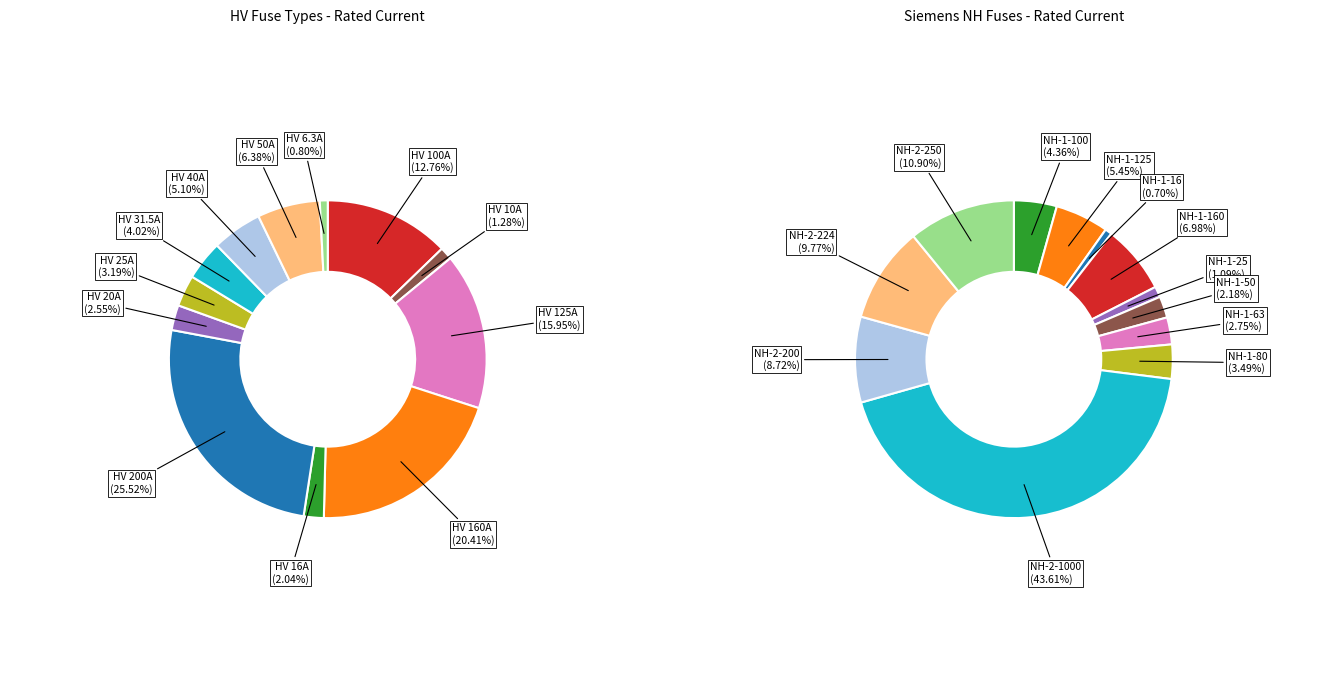

Which category has the smallest portion of the pie?

HV 6.3A